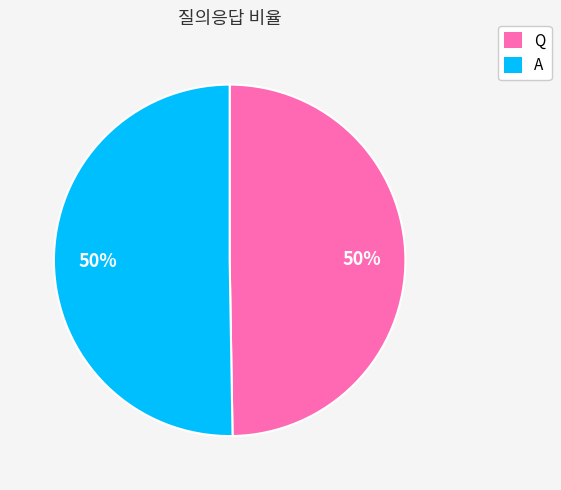

The Q slice represents 50% of the pie. True or false?

True